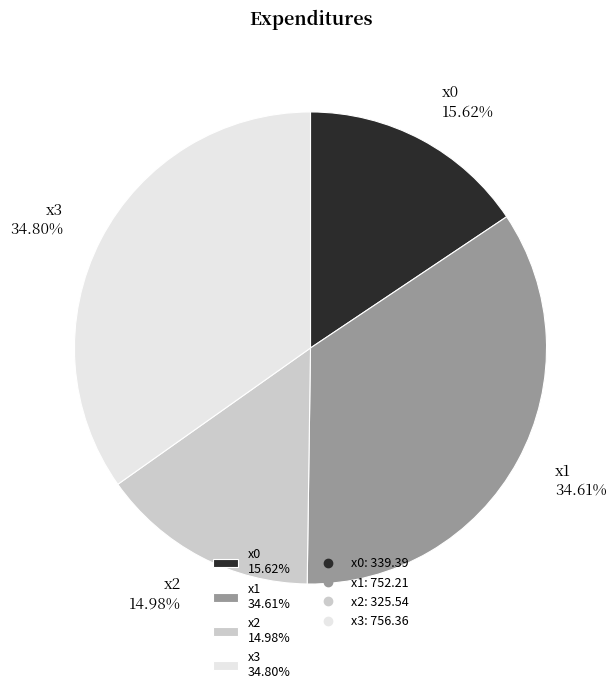

Between x2 14.98% and x1 34.61%, which is larger?

x1 34.61%